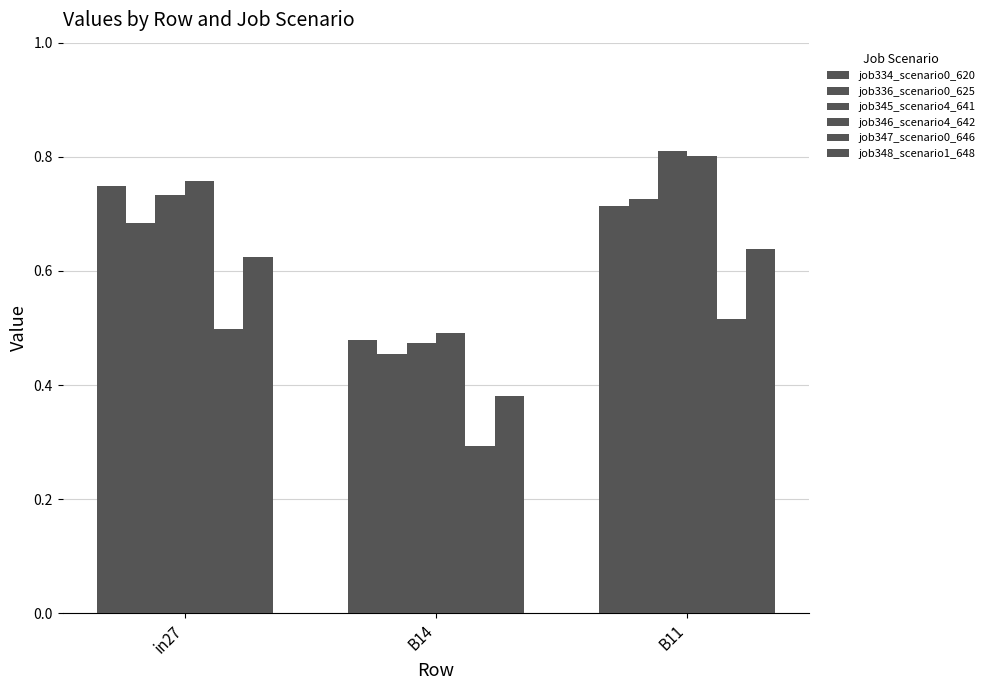

How many series are shown in this chart?

6